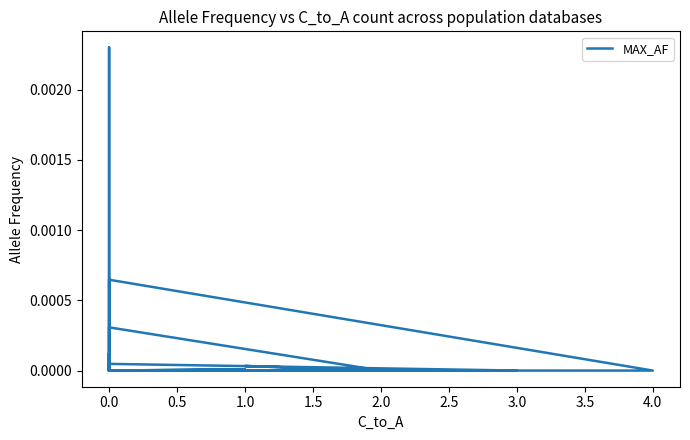

Does the chart display data point markers on the line(s)?

No